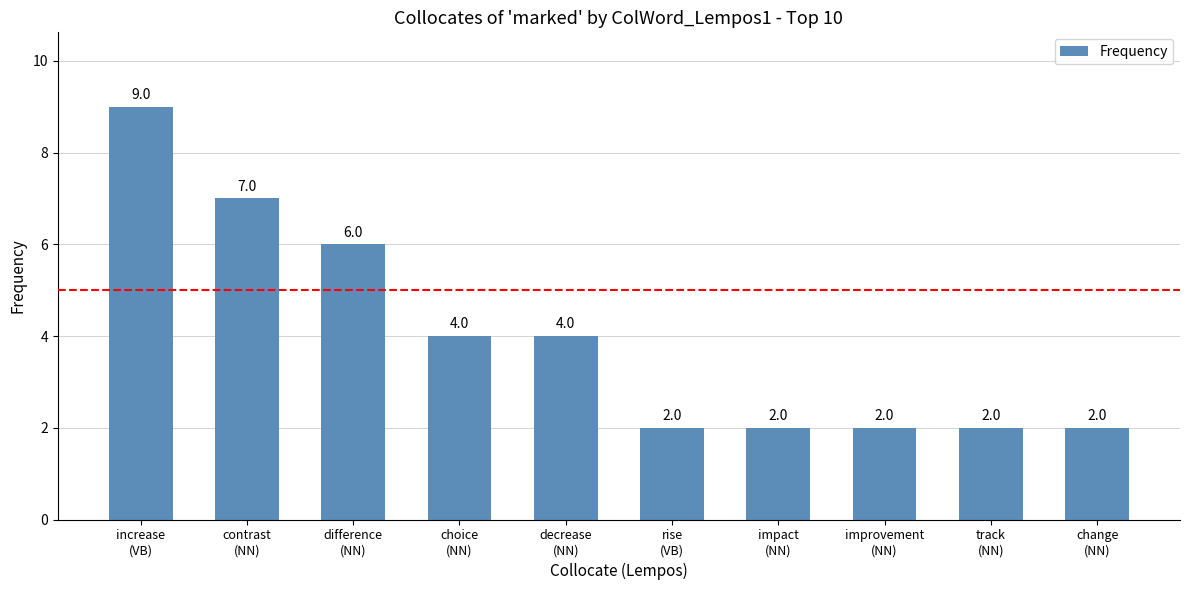

True or false: the data shows 4 at choice
(NN).

True